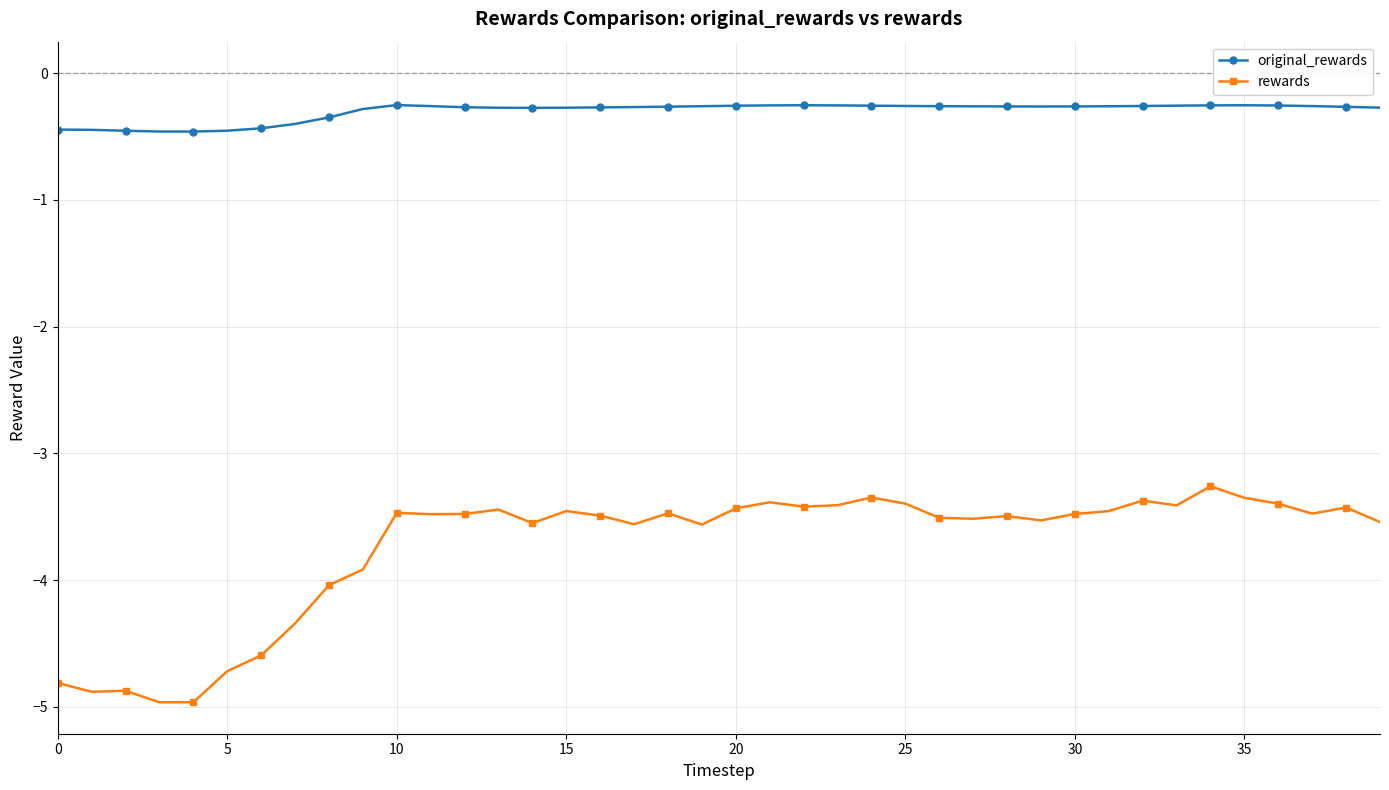

Count the number of data series in this chart.

2